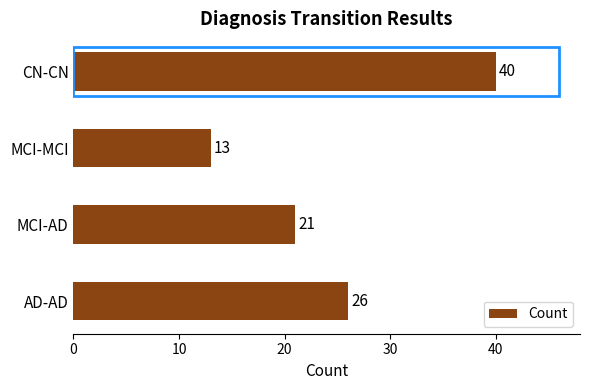

Rank the categories by value from lowest to highest.

MCI-MCI, MCI-AD, AD-AD, CN-CN